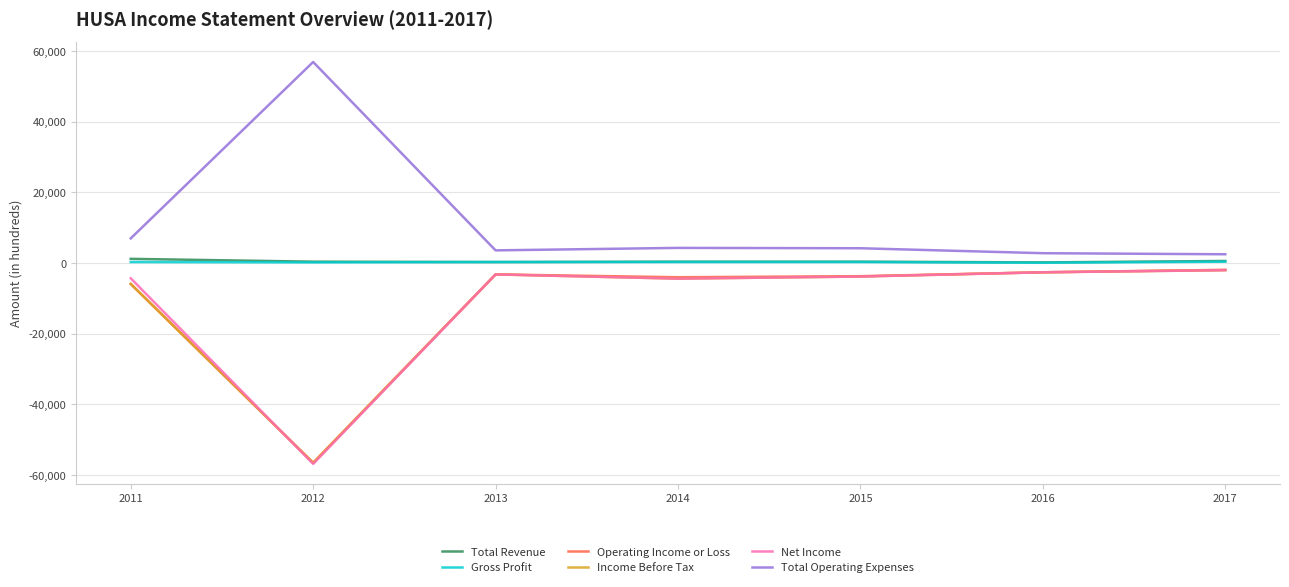

Which category has the highest value in the Total Operating Expenses series?

2012